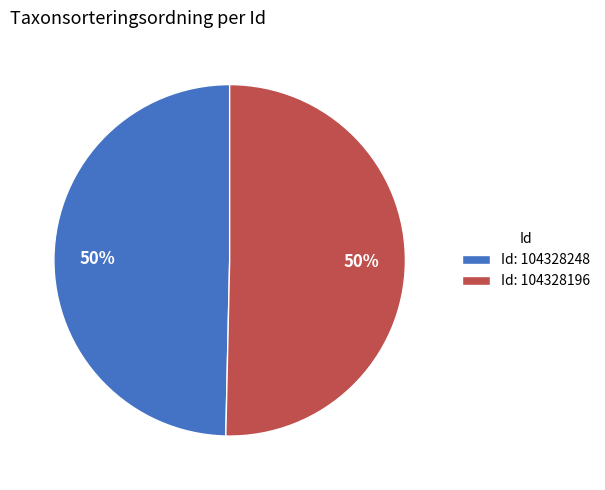

Combined, do Id: 104328196 and Id: 104328248 account for over 50%?

Yes